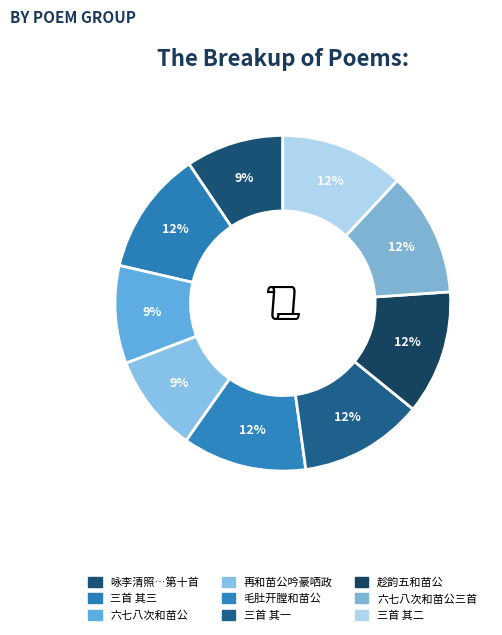

Which slice is the largest?

六七八次和苗公三首